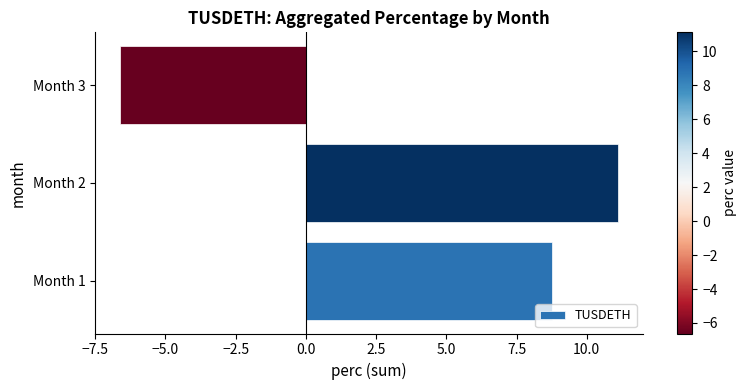

How many bars are there in total?

3